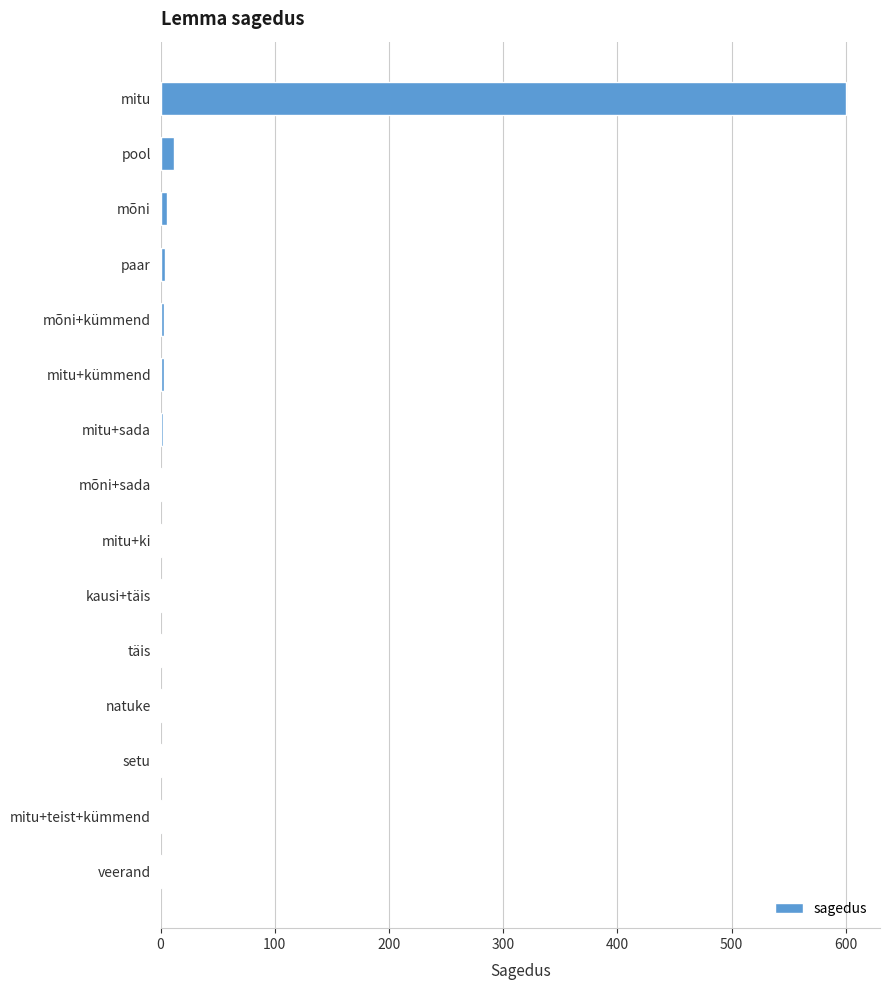

Between mitu and mitu+sada, which is larger?

mitu